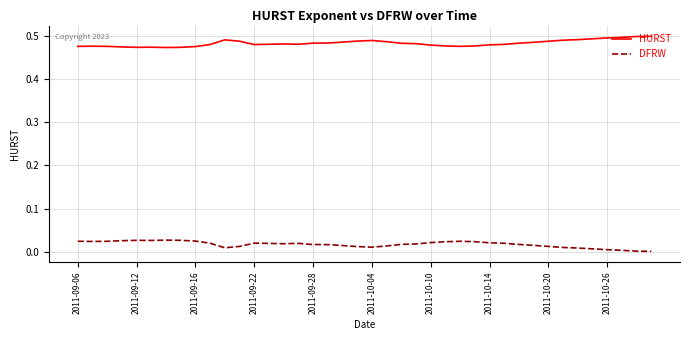

List the series in order of their overall mean, lowest first.

DFRW, HURST